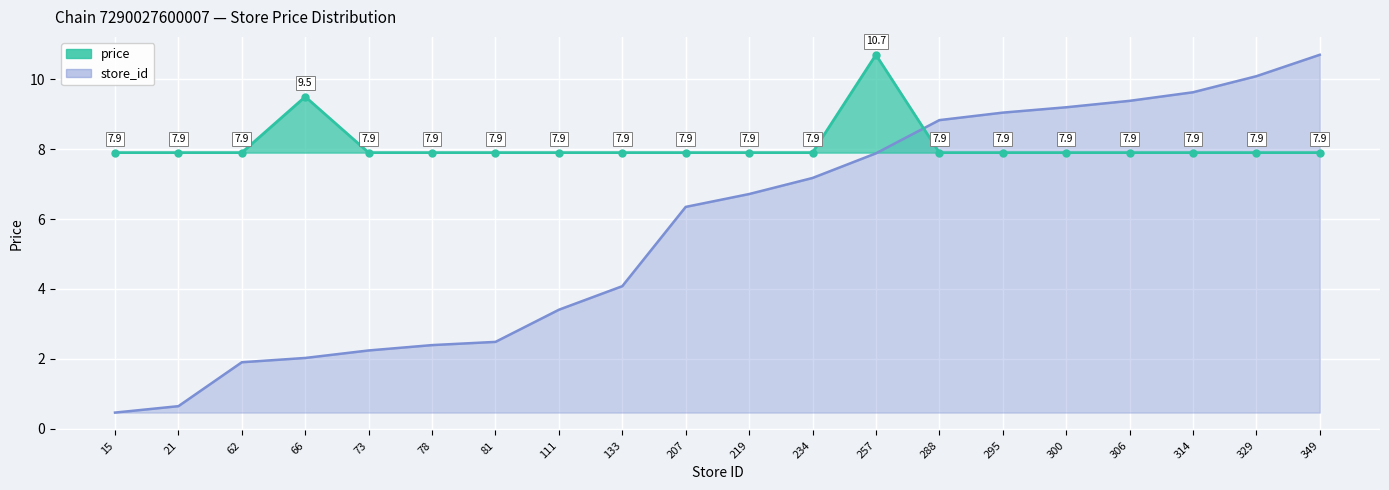

What are all the series names shown in the legend?

store_id, price